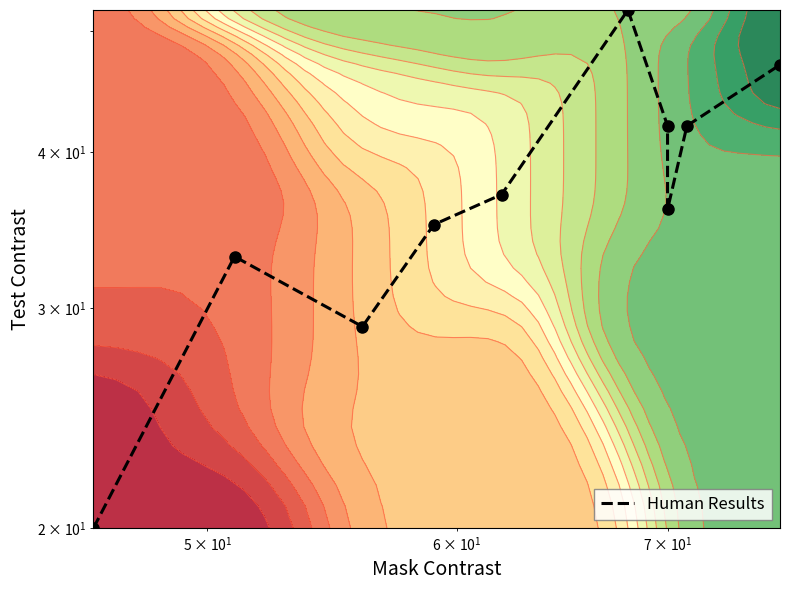

The value at 7 is 11. True or false?

False